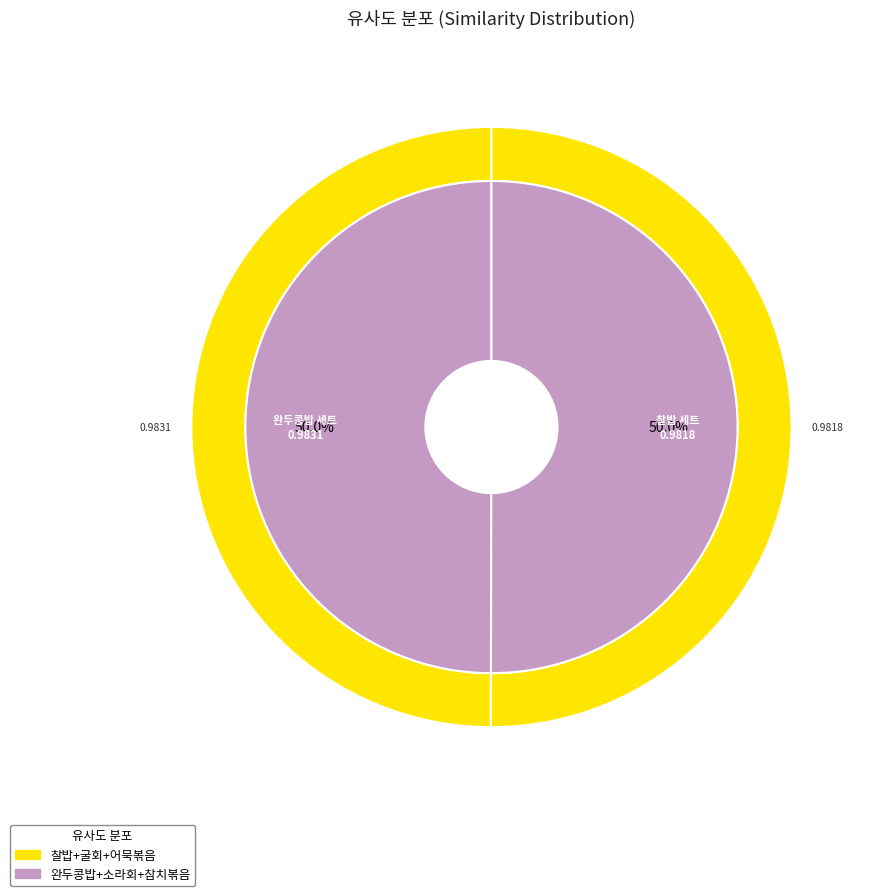

True or false: 찰밥+쇠고기두부찌개+굴회+어묵볶음 accounts for 61% of the total.

False